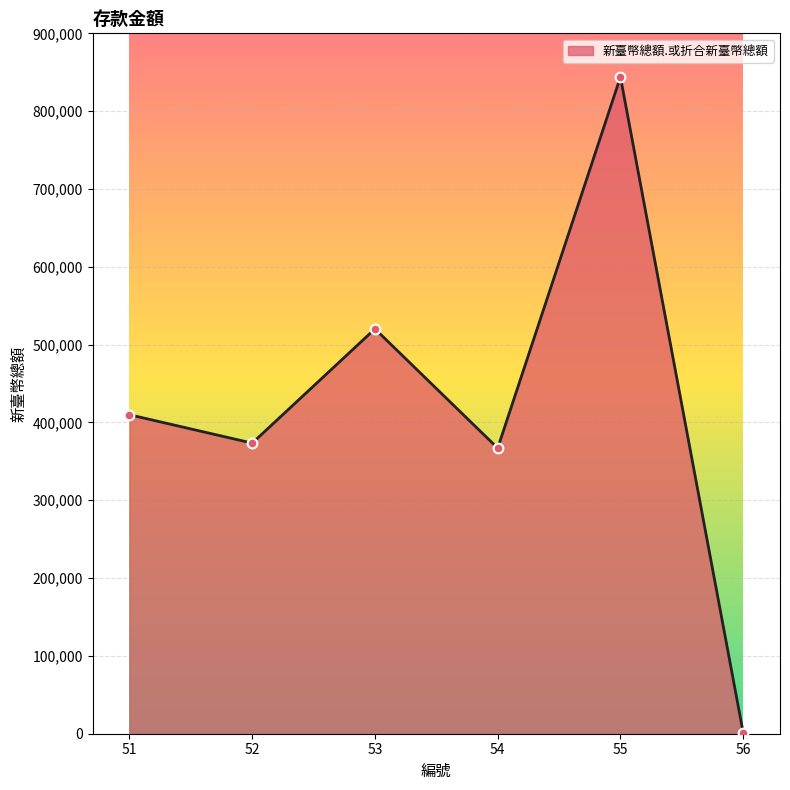

Which category has the highest value across all series?

55